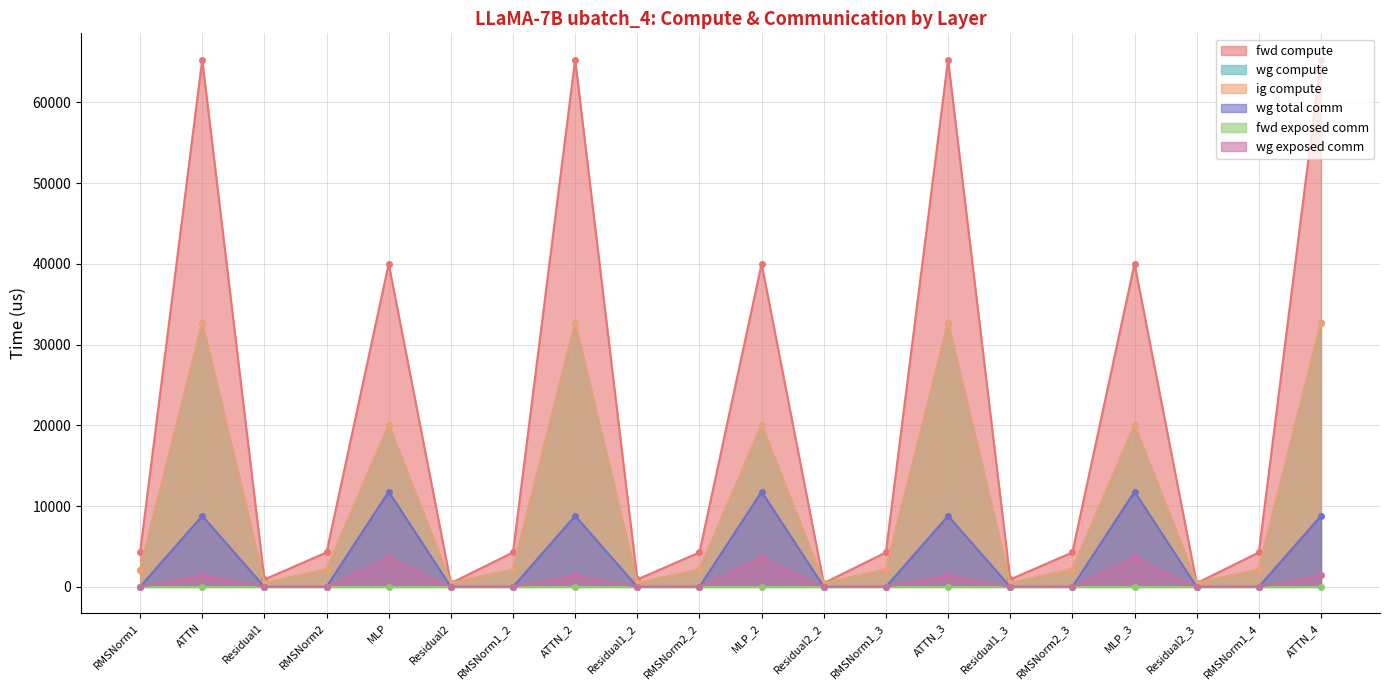

Which category has the highest value in the wg total comm series?

MLP